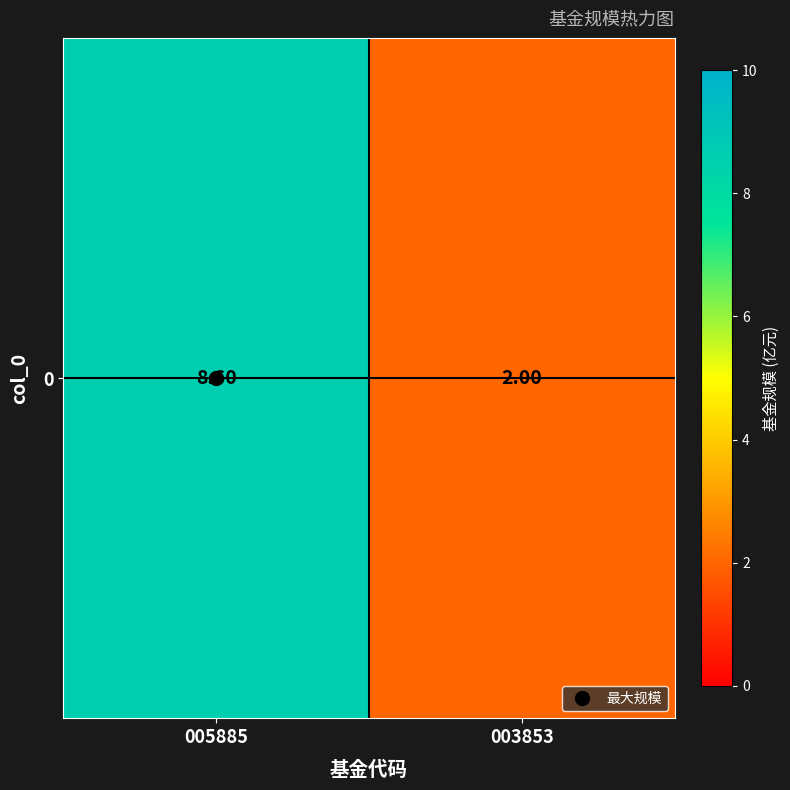

What is the maximum value shown in the chart?

8.6